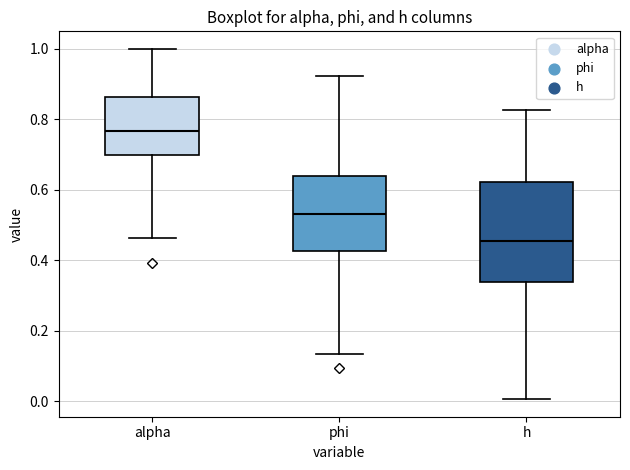

Which box is the tallest, from its lower edge to its upper edge?

h